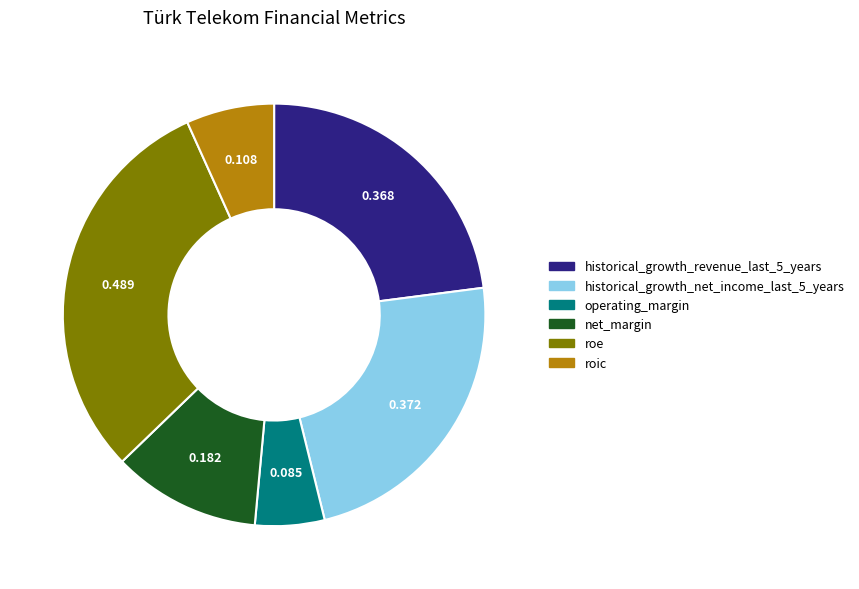

Between roe and roic, which is larger?

roe